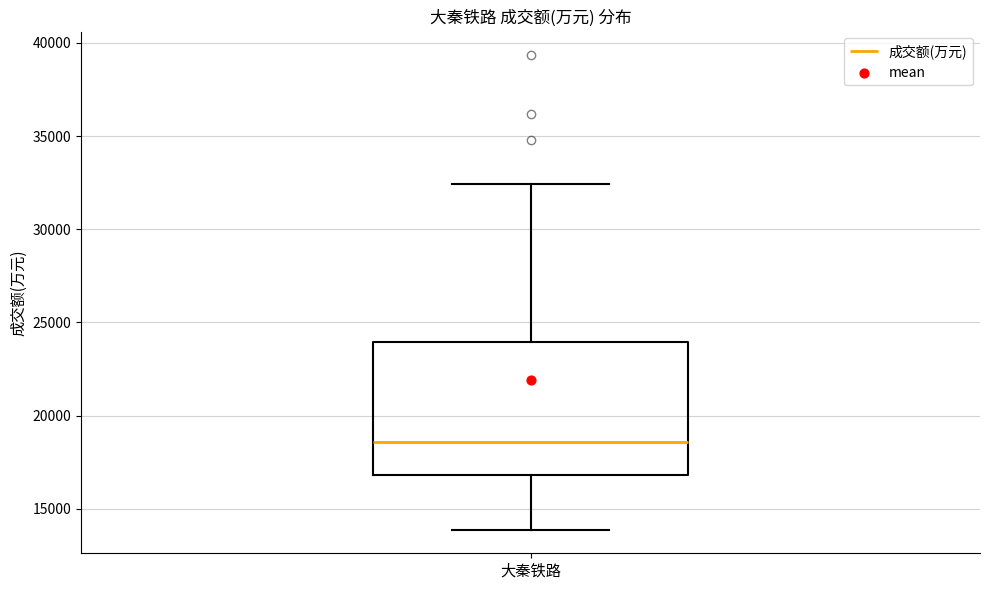

Where does the median line of the box for 大秦铁路 sit on the y-axis? The values are not printed on the chart, so give them approximately, as read against the axis.

18500